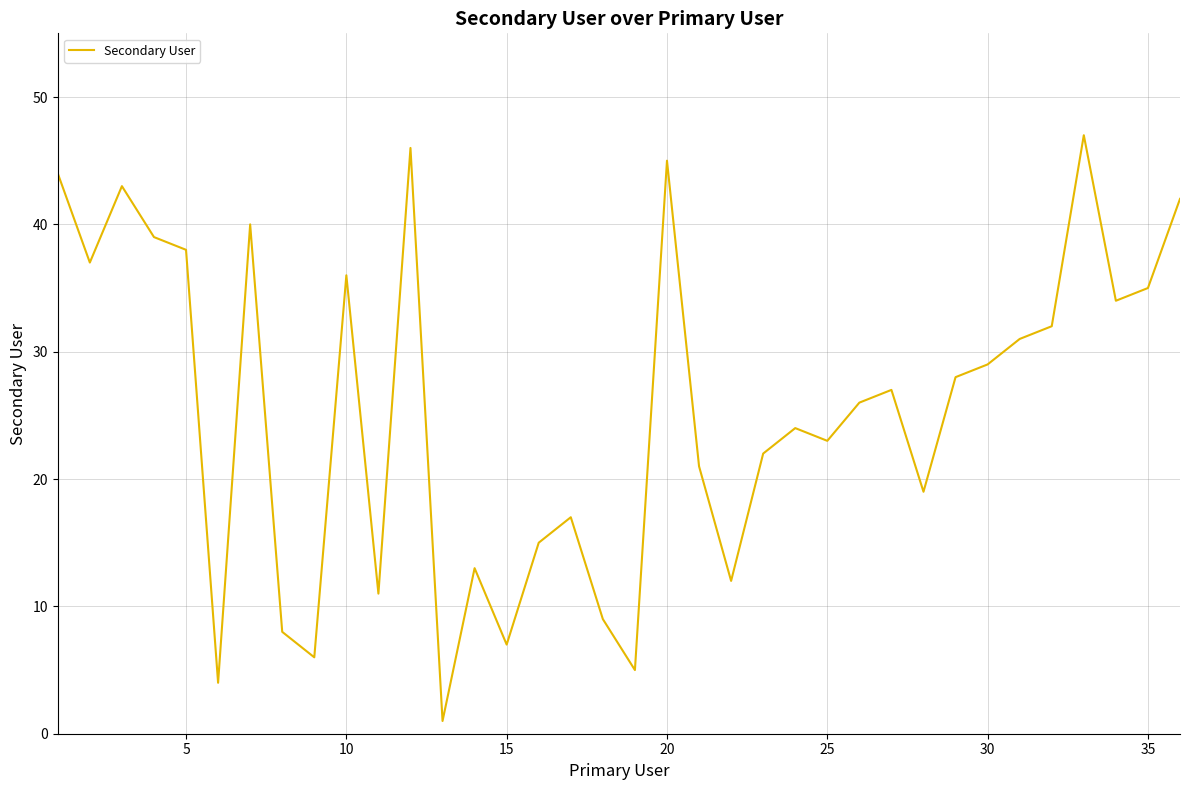

What is the maximum value shown in the chart?

47